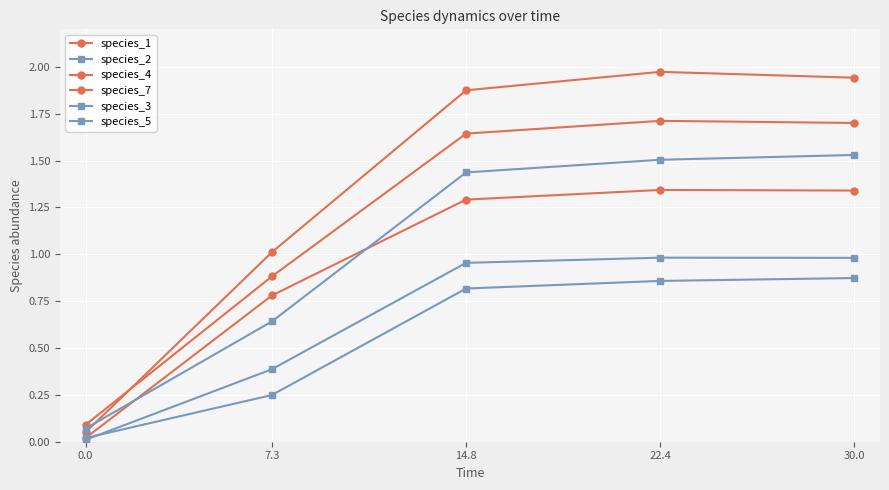

True or false: species_1 and species_5 intersect in this chart.

True